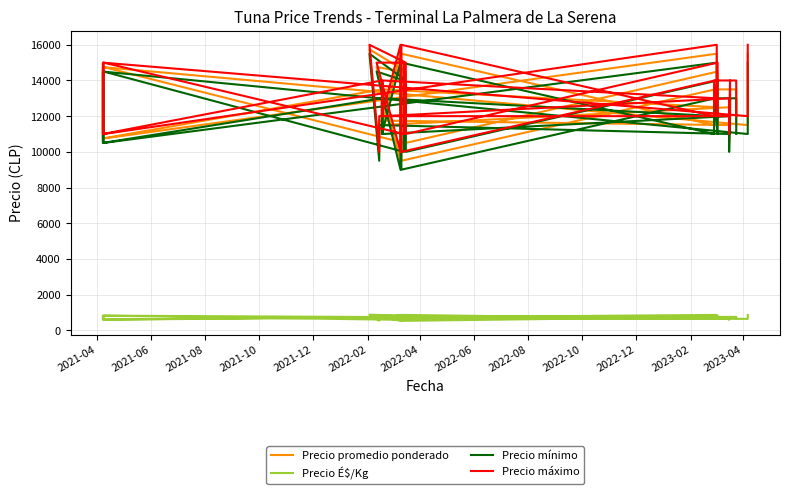

What is the average value of the Precio mínimo series?

12300